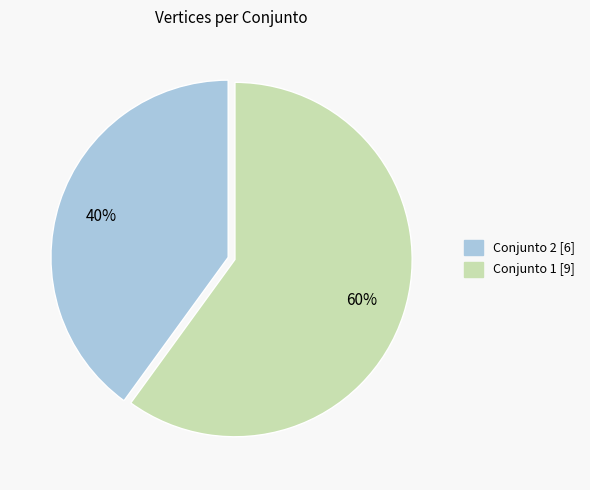

Is there any slice that represents more than half of the pie?

Yes